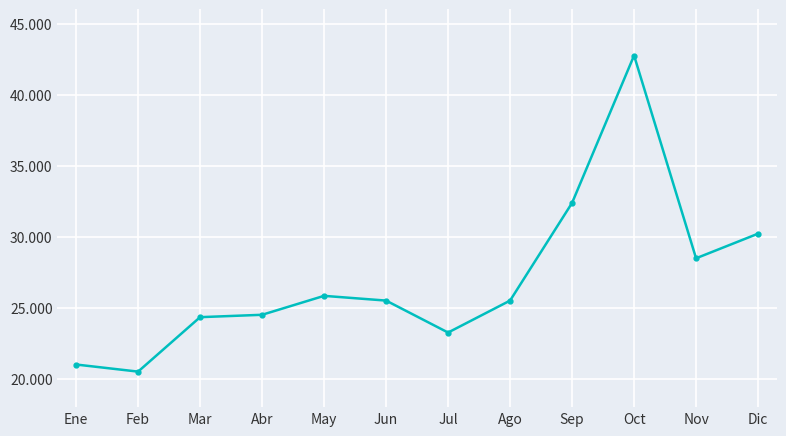

The value at May is 6410. True or false?

False